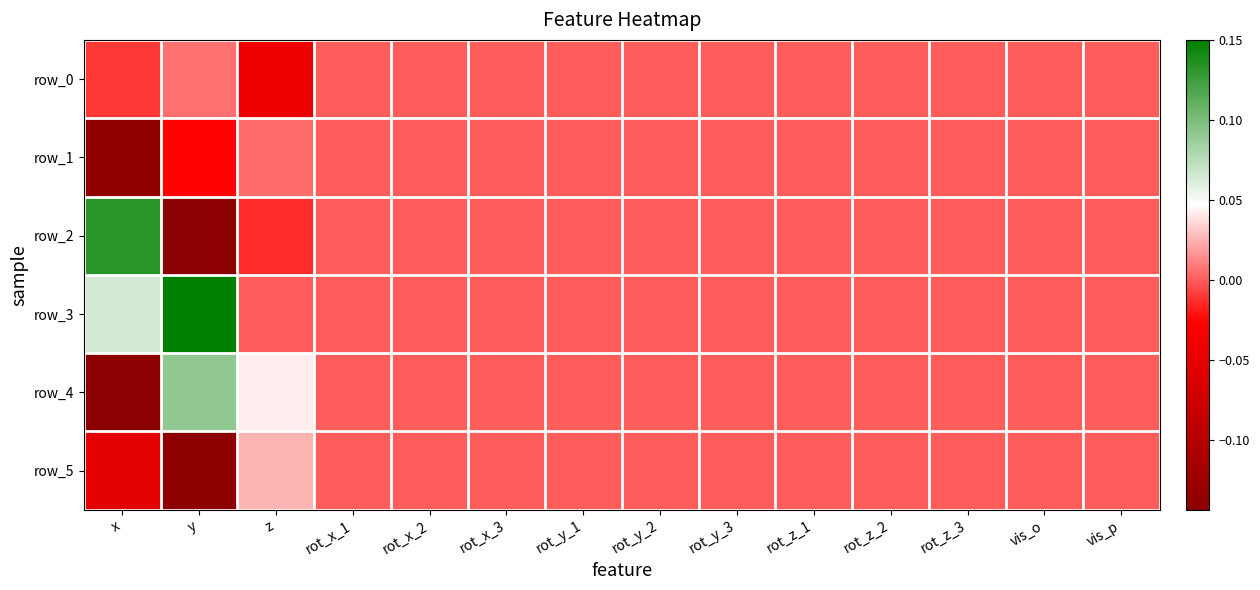

What is the approximate value of row_3 at x?

0.1